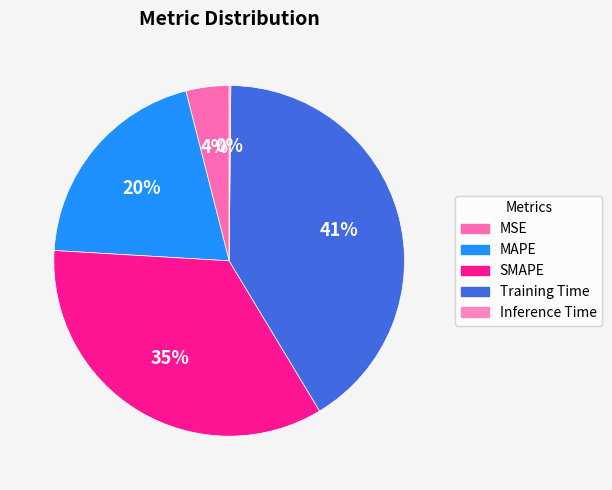

What is the largest slice in the pie chart?

Training Time